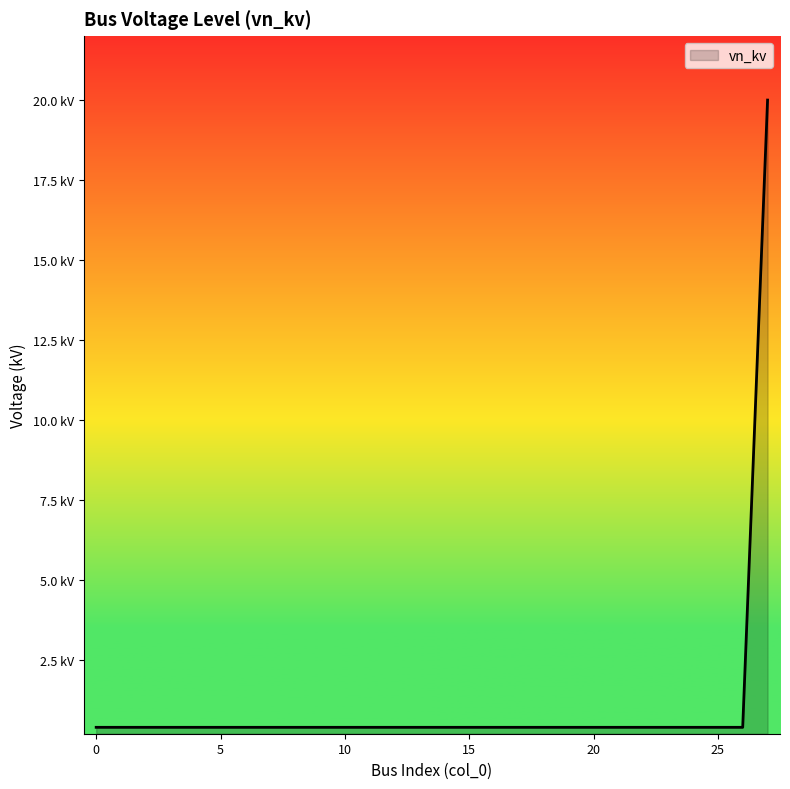

Does the chart display data point markers on the line(s)?

No